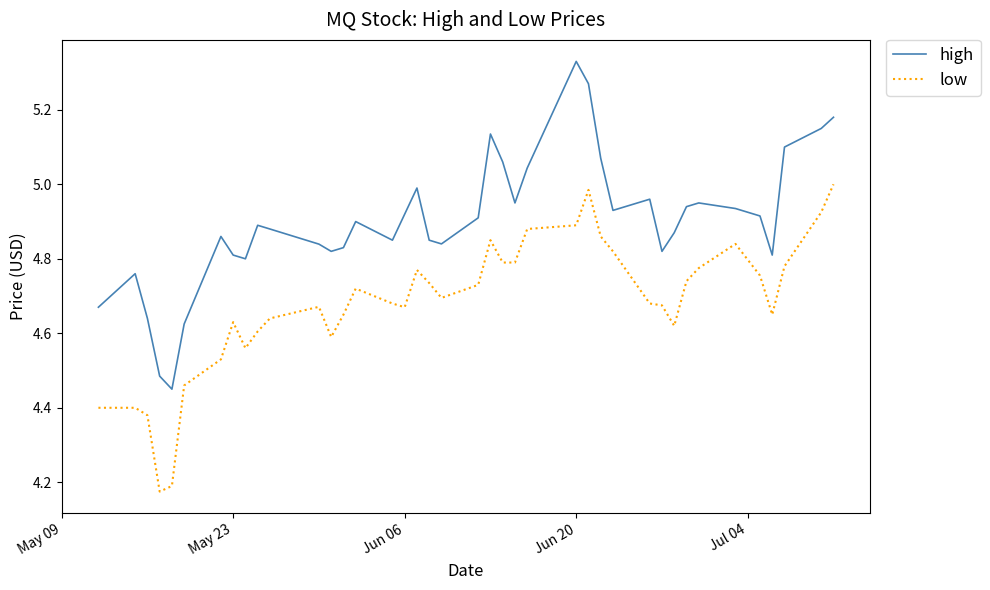

List the series in order of their peak value, highest first.

high, low